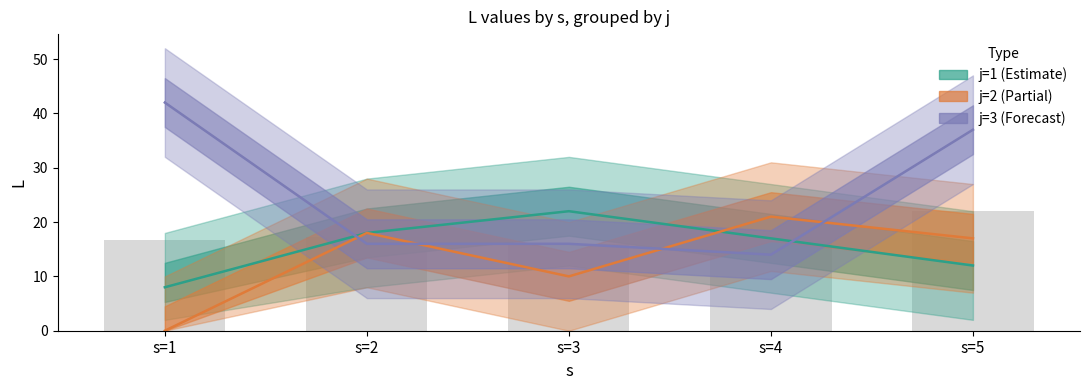

What is the difference between the j=1 values at s=1 and s=3?

14